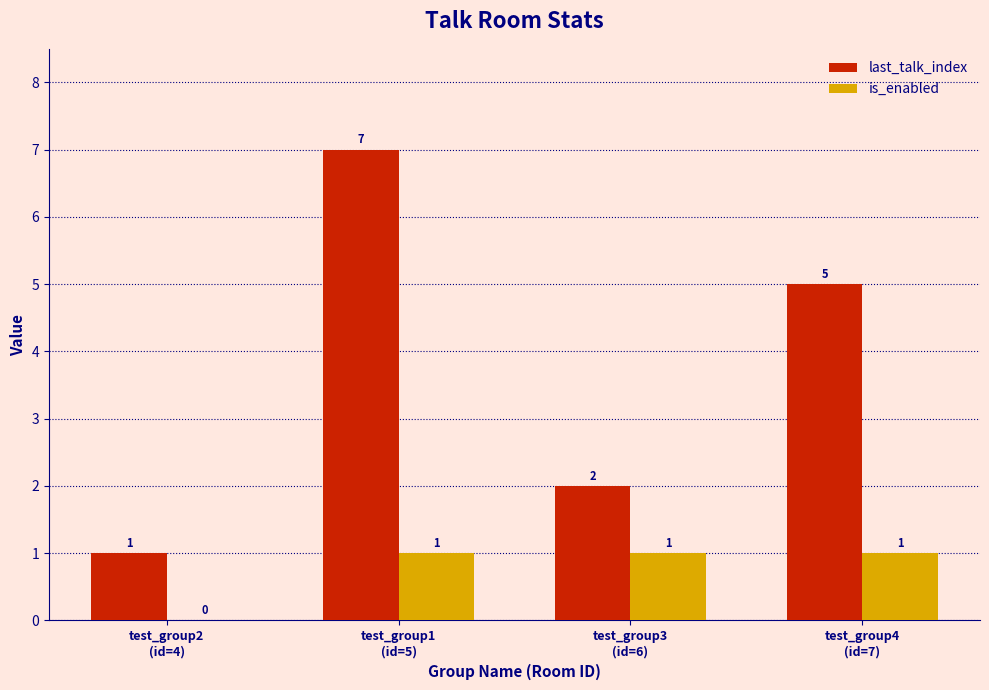

What is the average value of the is_enabled series?

1